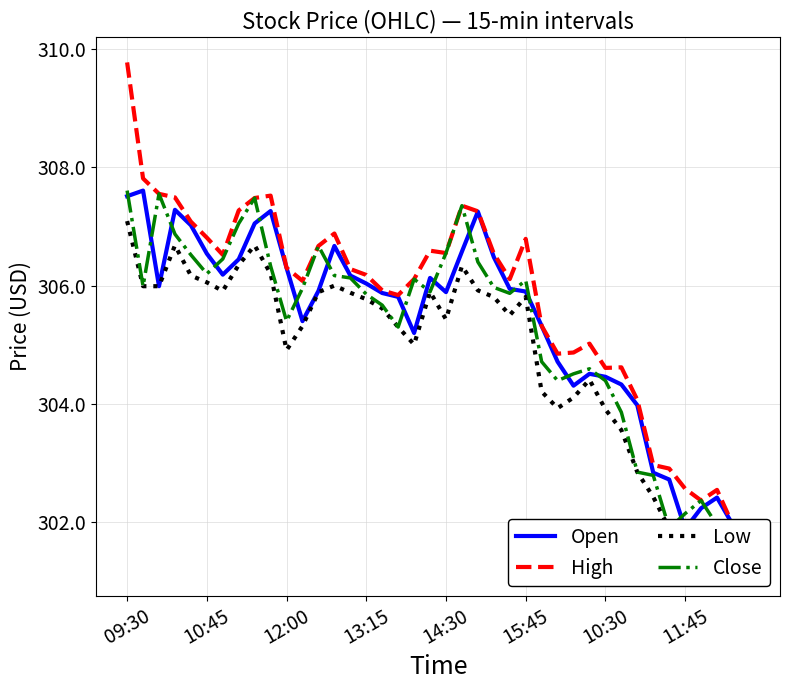

What is the smallest value displayed?

301.2